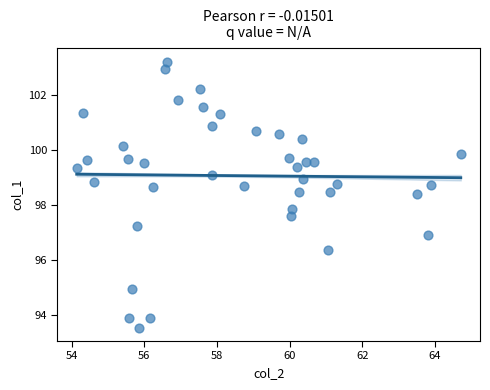

What is the range of Y values (max minus min)?

9.7